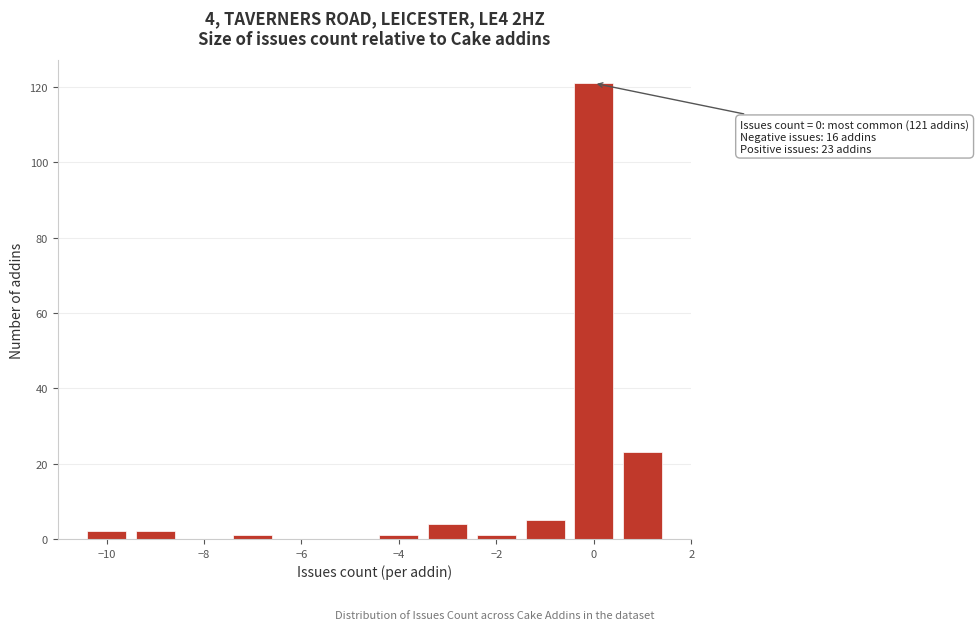

Which range on the x-axis has the tallest bar?

-0.5 to 0.5